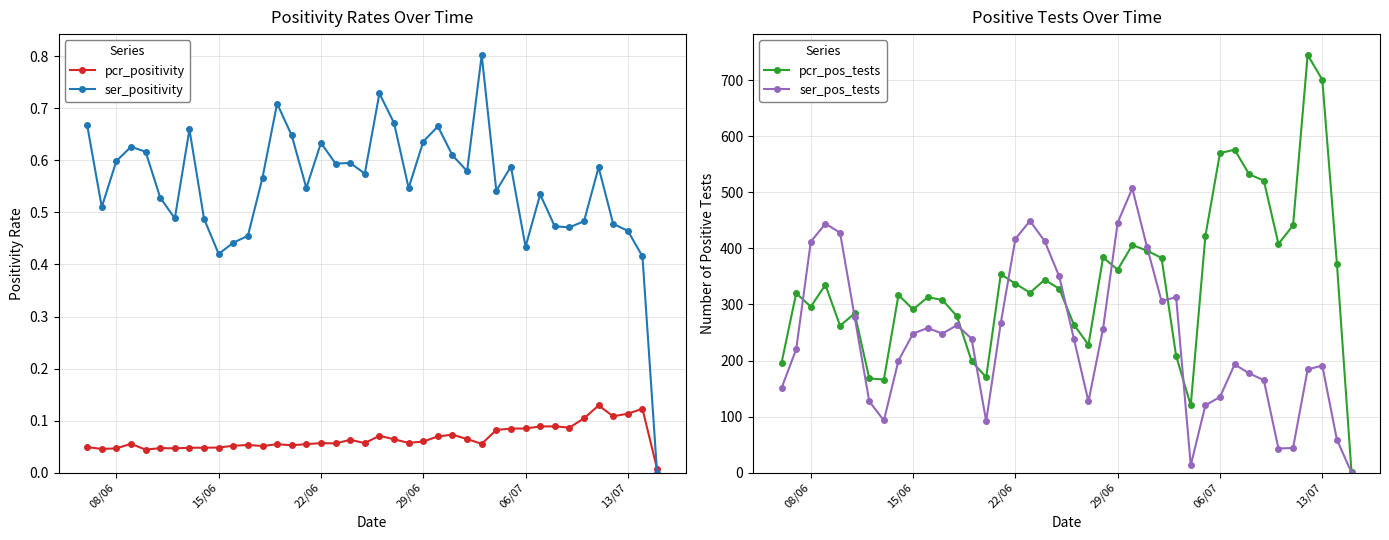

The value of ser_positivity at 29/06 is 0.9. True or false?

False